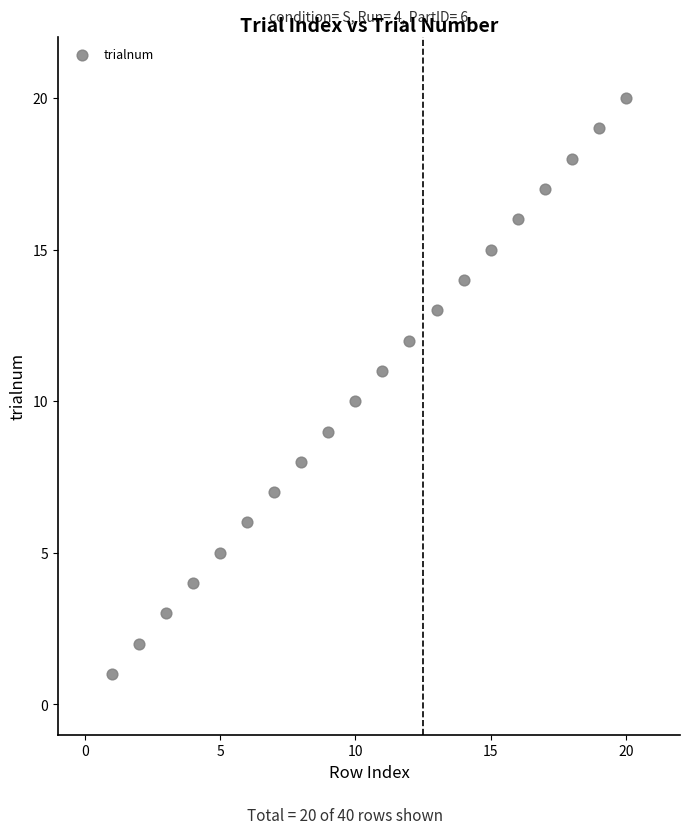

What is the range of X values (max minus min)?

19